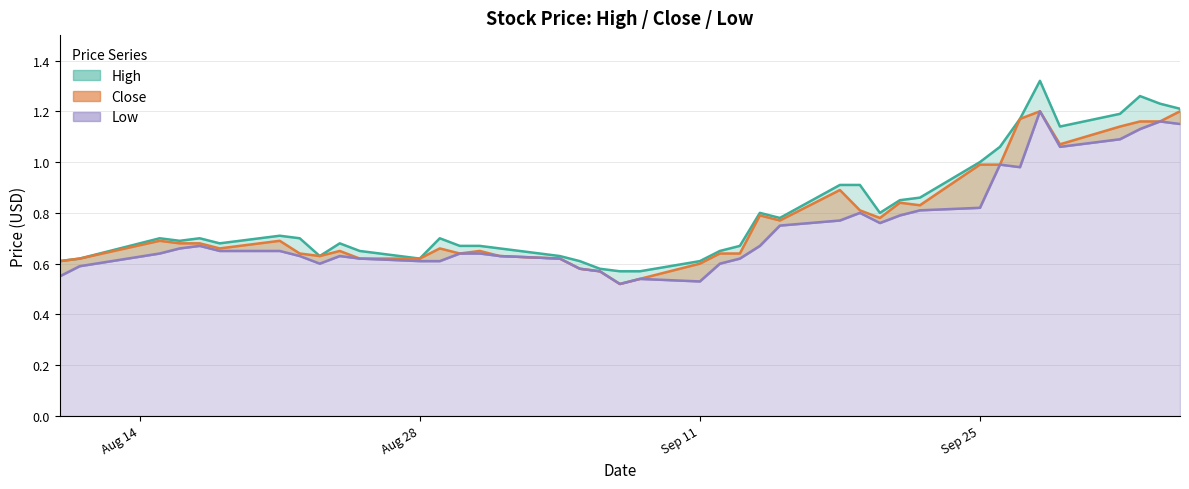

Which series has the largest range (max minus min)?

High